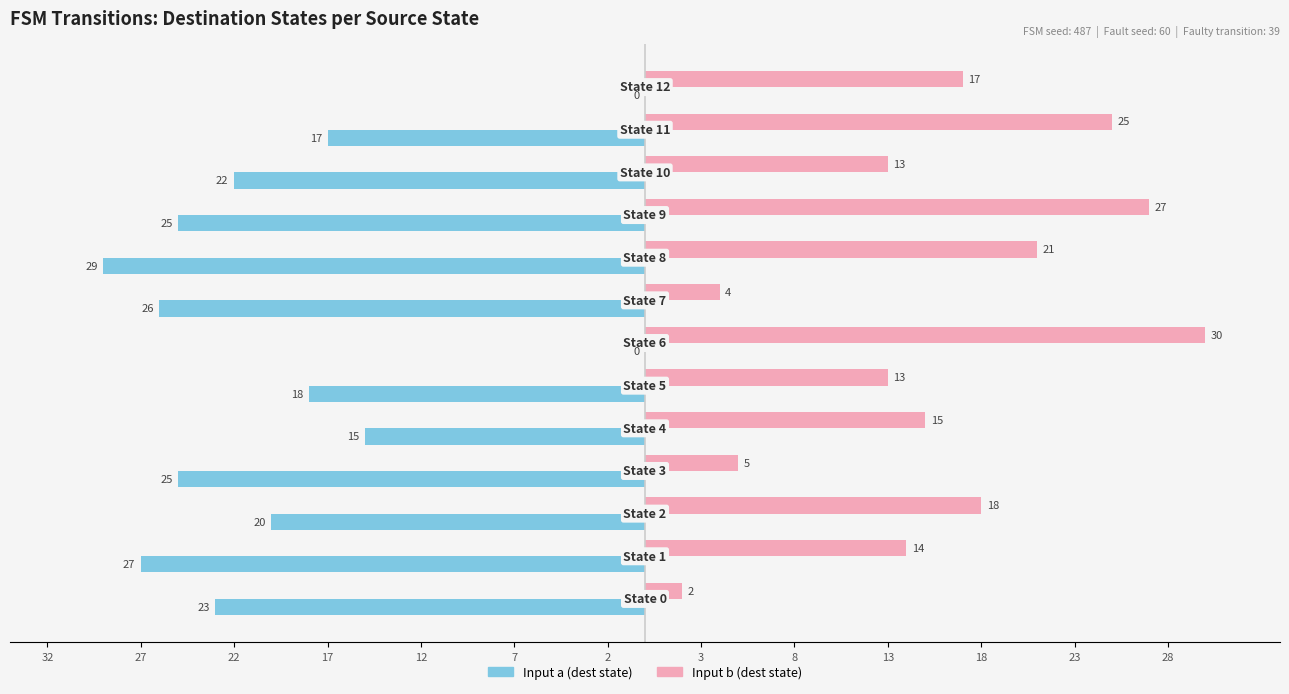

Reading left to right, what are all the values shown in this chart?

Input a (dest state): -23	-27	-20	-25	-15	-18	0	-26	-29	-25	-22	-17	0
Input b (dest state): 2	14	18	5	15	13	30	4	21	27	13	25	17